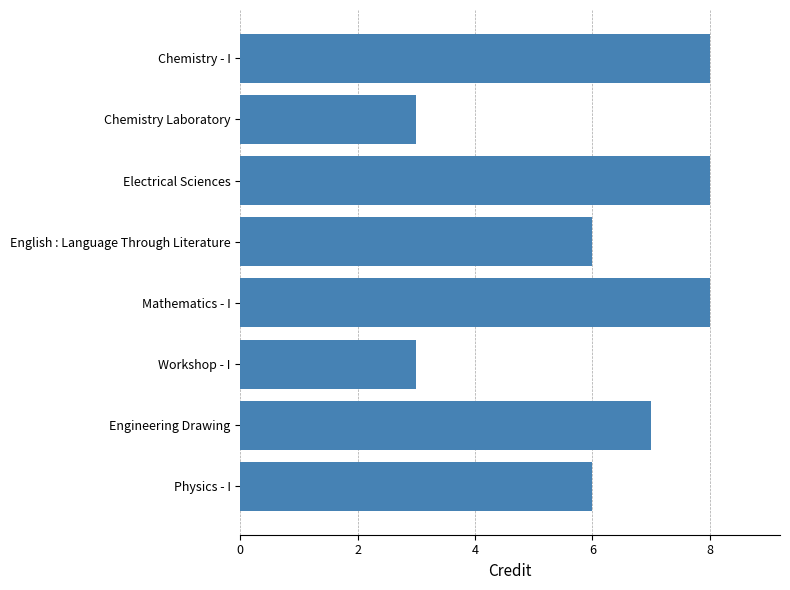

What is the label of the 4th bar from the top?

English : Language Through Literature